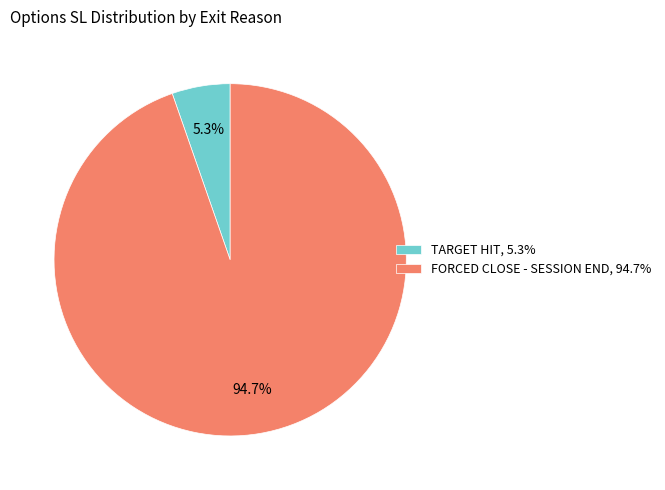

Combined, do TARGET HIT, 5.3% and FORCED CLOSE - SESSION END, 94.7% account for over 50%?

Yes